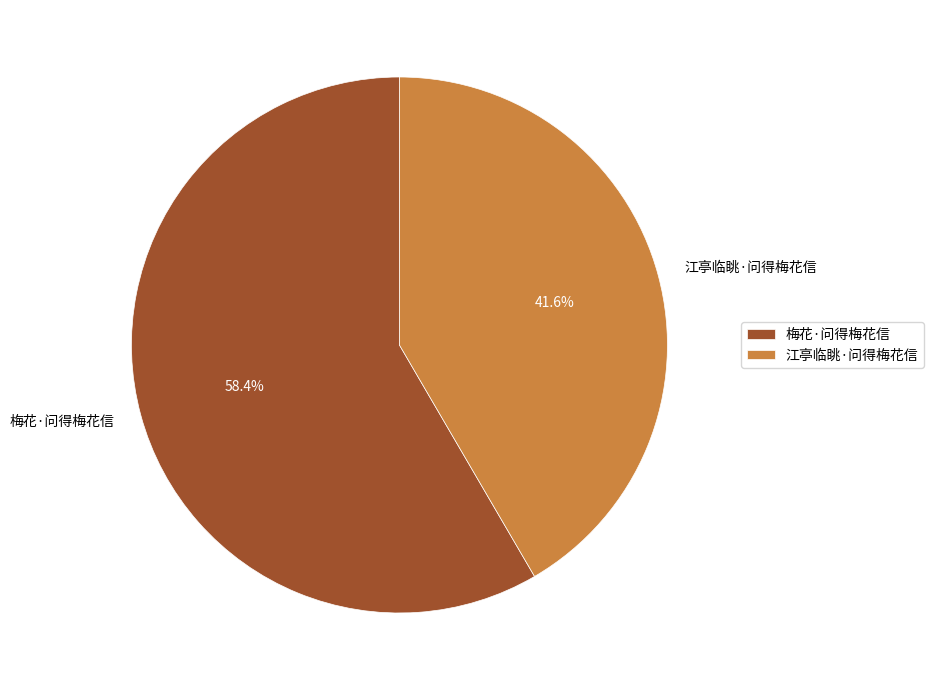

Which category accounts for the majority?

梅花·问得梅花信